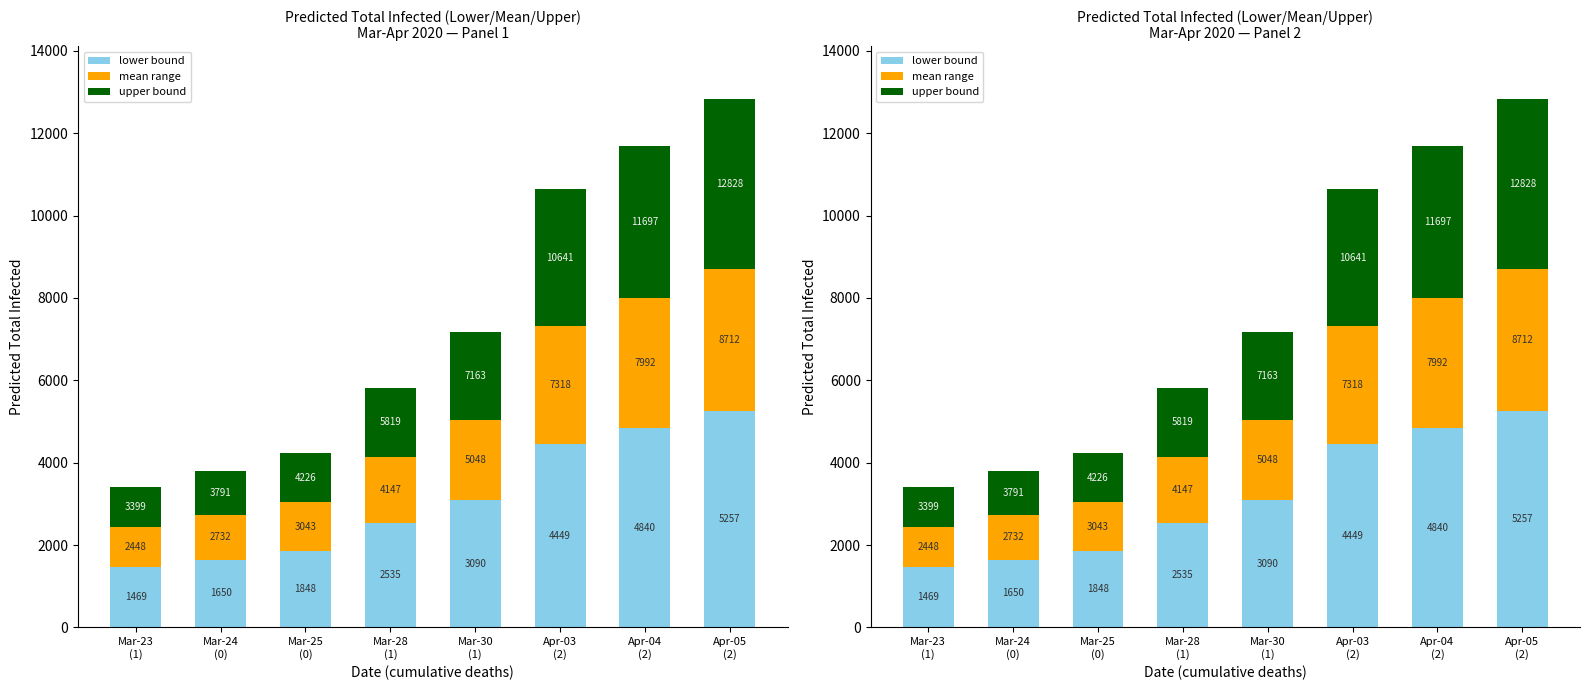

What is the label of the 1st bar from the right?

Apr-05
(2)